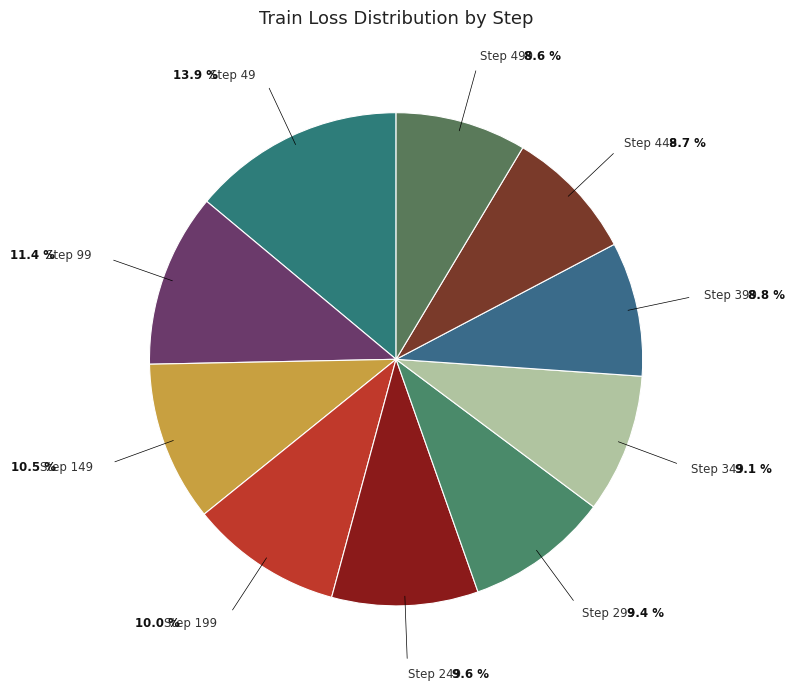

Count the number of slices in the pie.

10